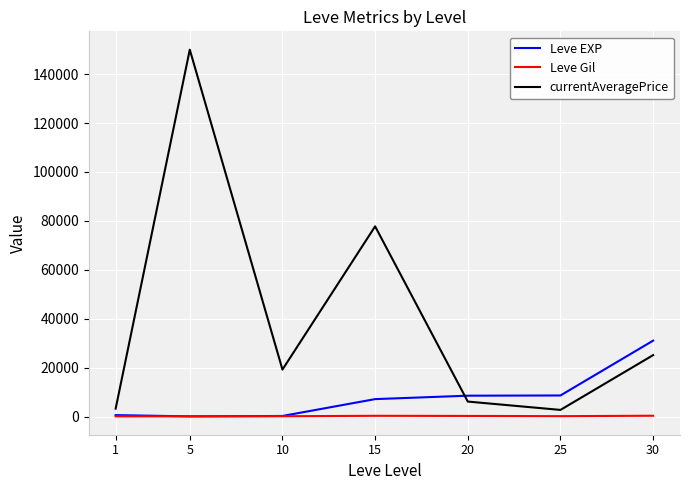

Rank the series by their maximum value, from lowest to highest.

Leve Gil, Leve EXP, currentAveragePrice